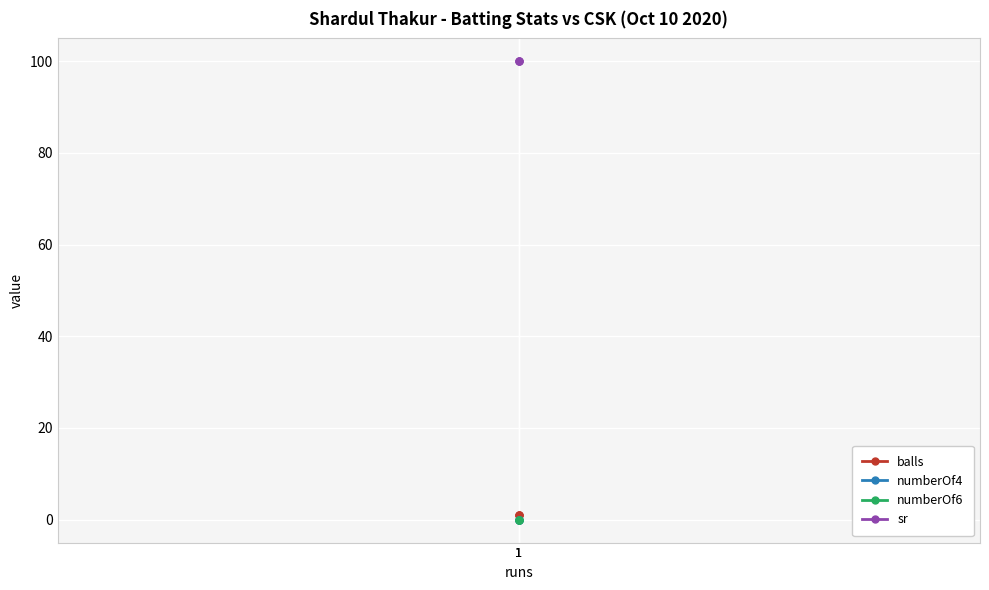

Which series has the largest total across all categories?

sr